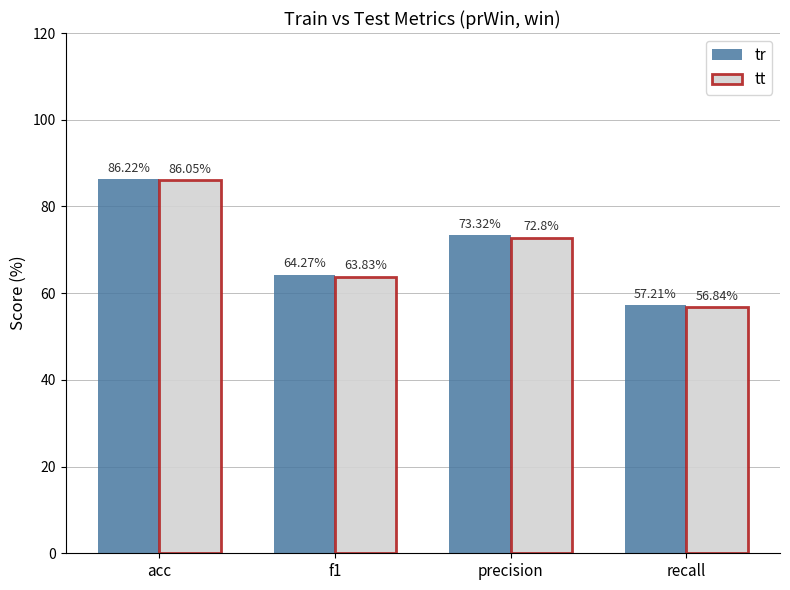

What is the label of the 4th bar from the left?

recall